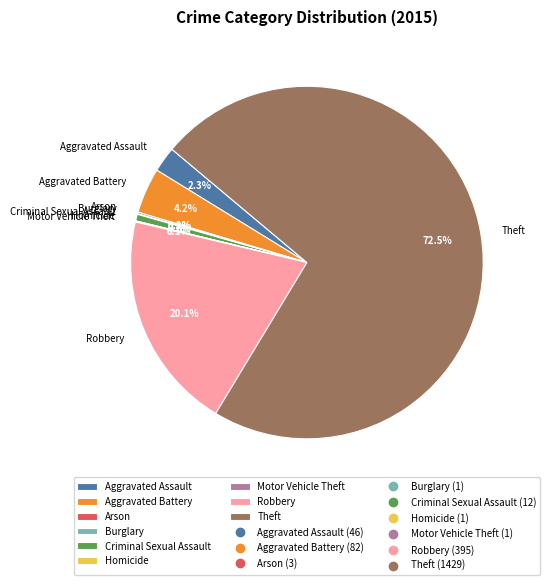

Between Theft and Robbery, which is larger?

Theft